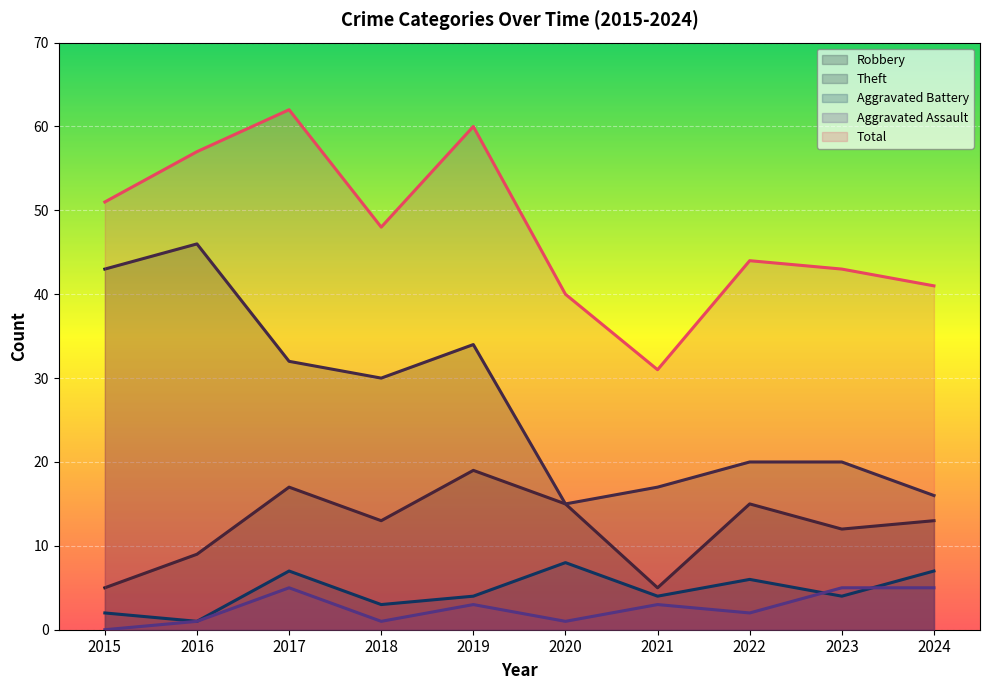

At which label is Aggravated Battery closest to 4?

2019